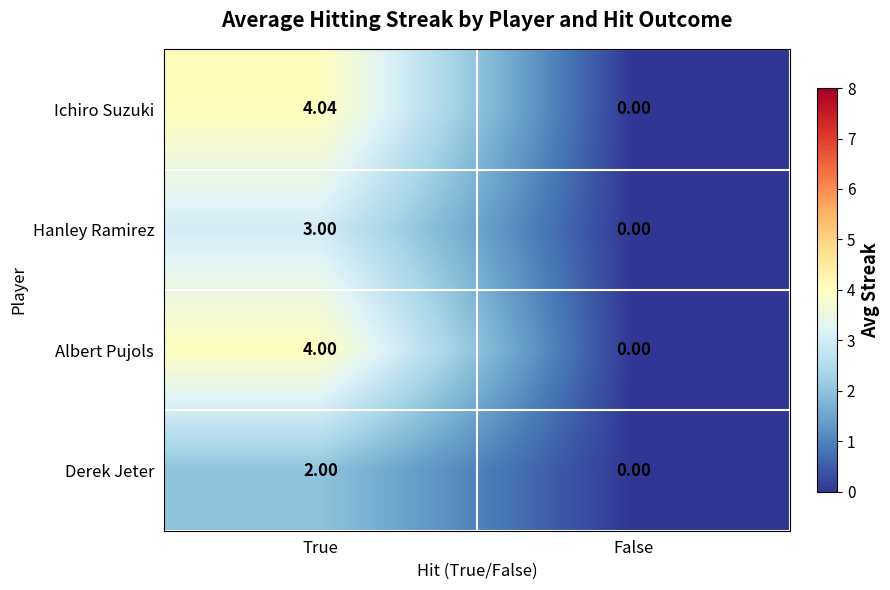

Rank the series at True from lowest to highest value.

Derek Jeter, Hanley Ramirez, Albert Pujols, Ichiro Suzuki